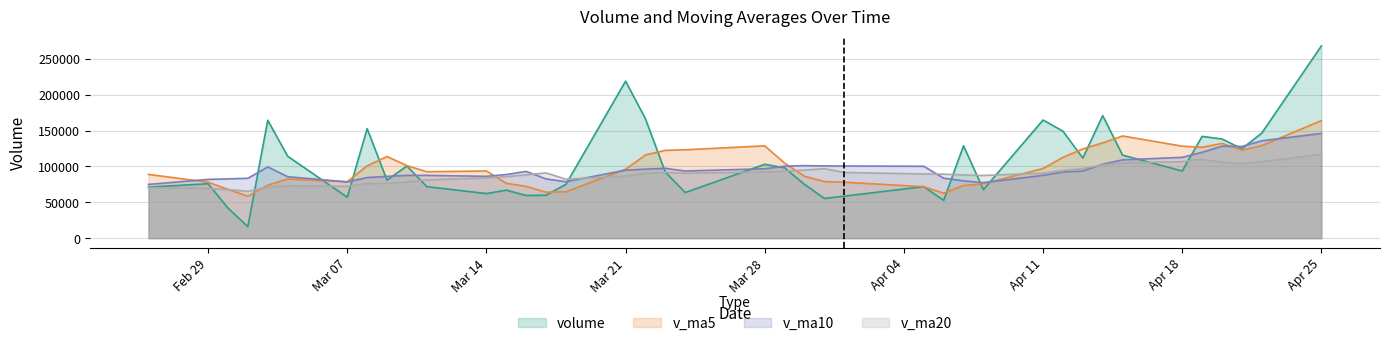

How many categories are shown in the chart?

40